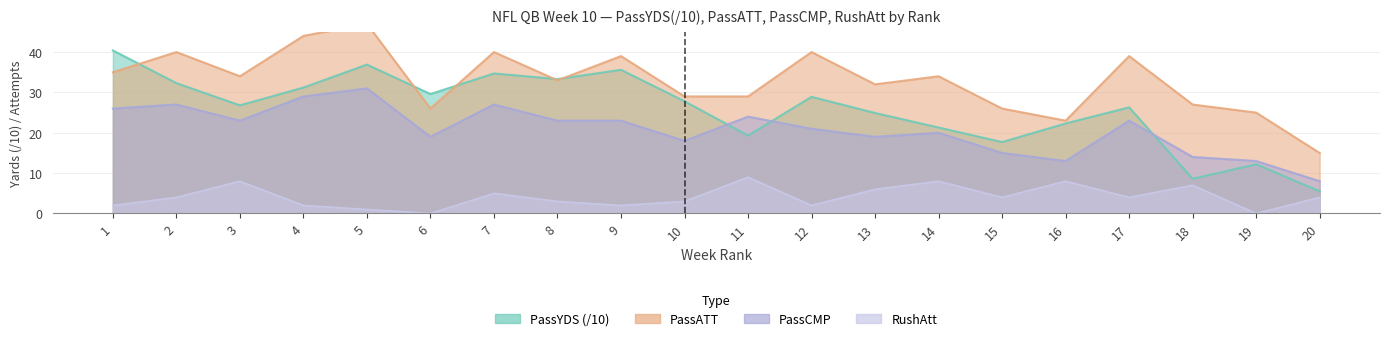

Which series has the largest range (max minus min)?

PassYDS